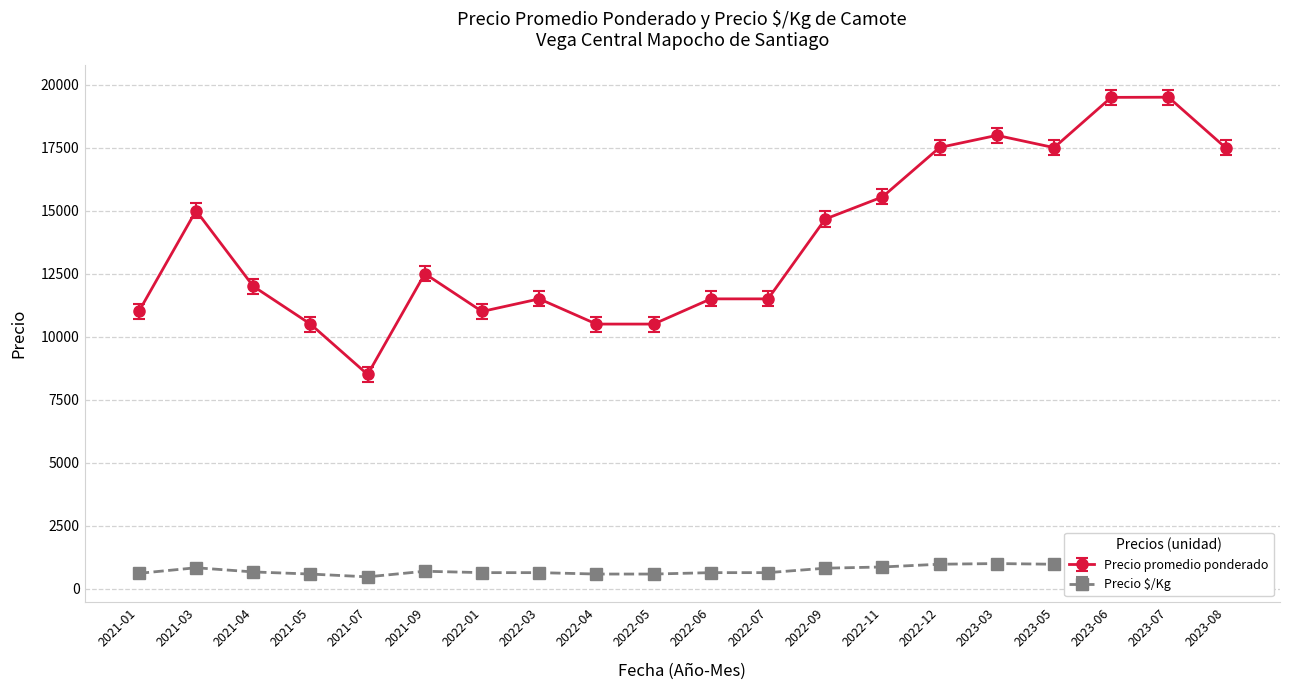

Which series changed the most between 2021-04 and 2022-04?

Precio promedio ponderado